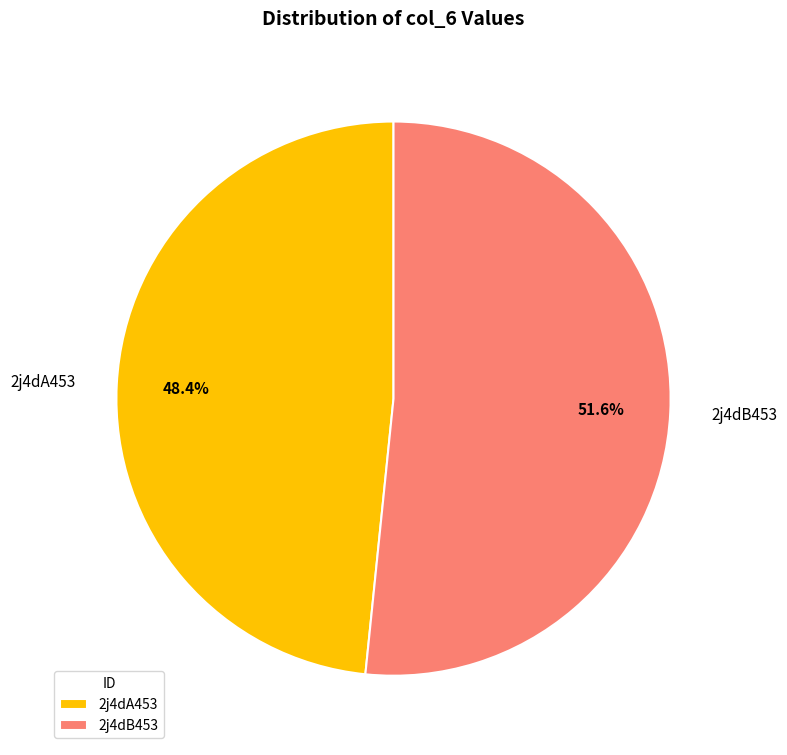

True or false: 2j4dA453 accounts for 48% of the total.

True